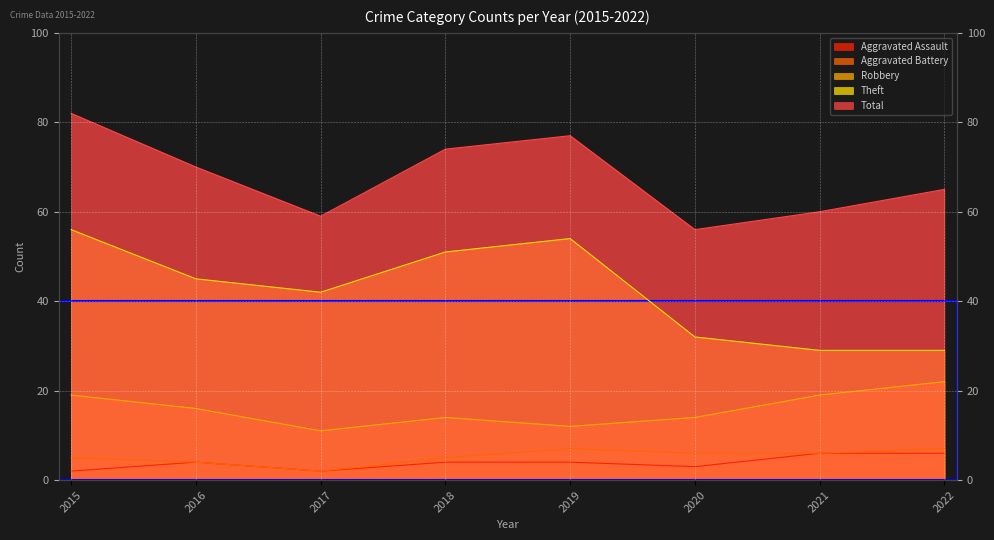

True or false: Total and Aggravated Assault cross at least once.

False